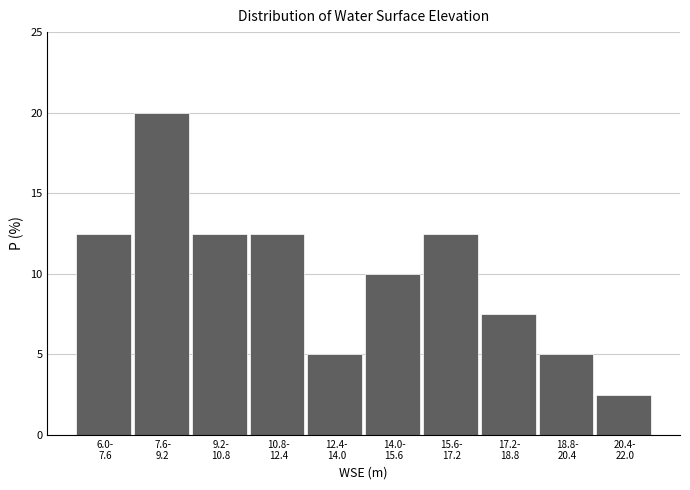

Reading right to left, list all the values displayed in this chart.

2.5	5.0	7.5	12.5	10.0	5.0	12.5	12.5	20.0	12.5